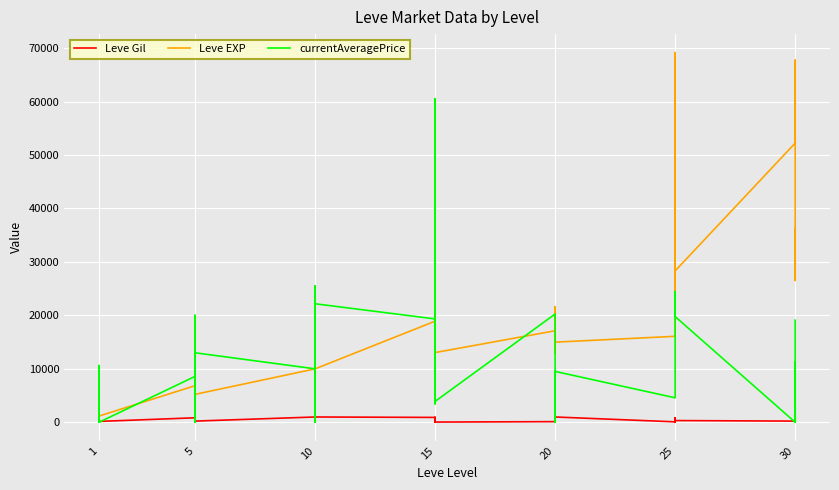

What is the sum of all Leve EXP values?

708270.0